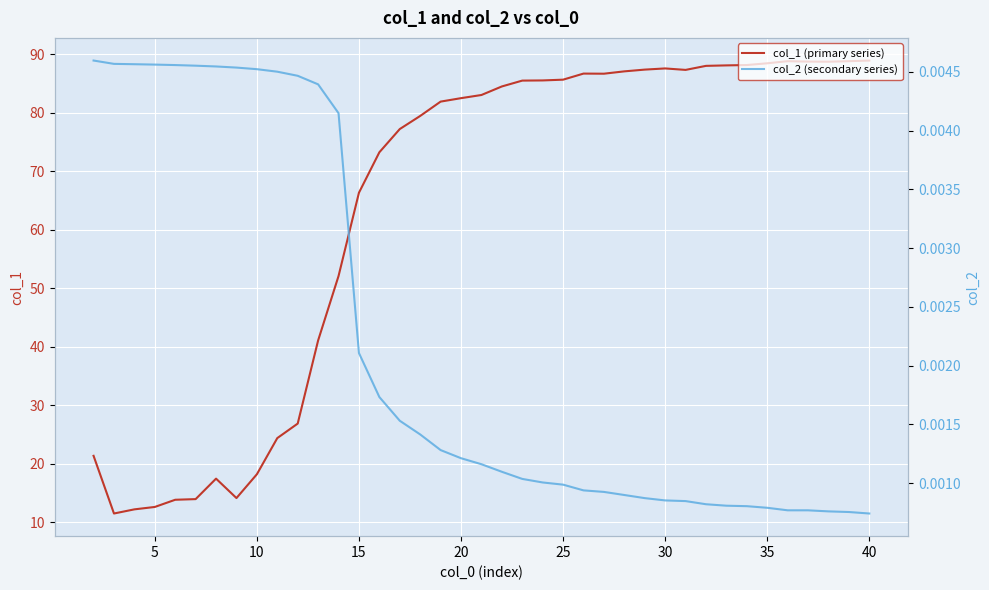

What is the difference between the second highest and second lowest values in the col_1 (primary series) series?

76.6